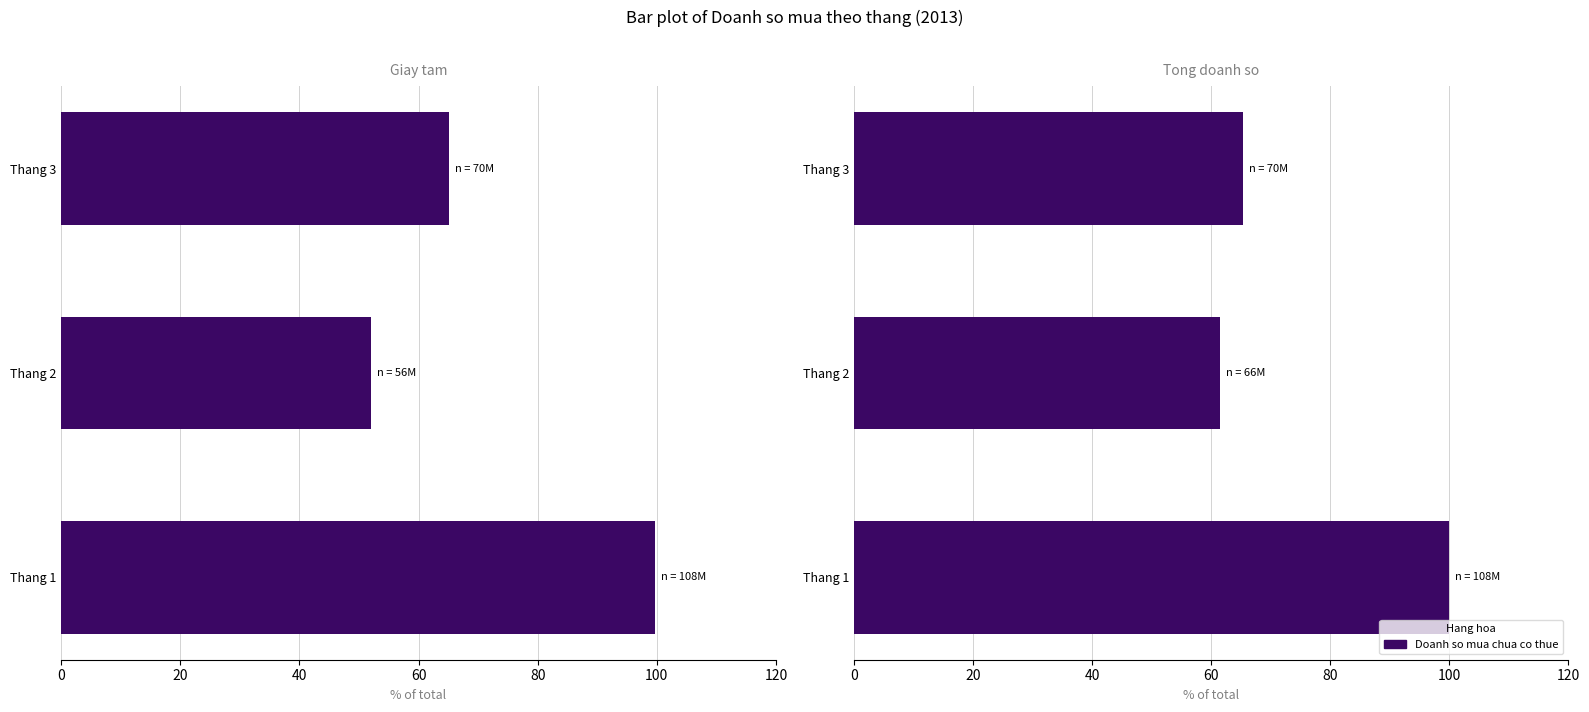

What is the change in value from Thang 2 to Thang 3?

+3.9